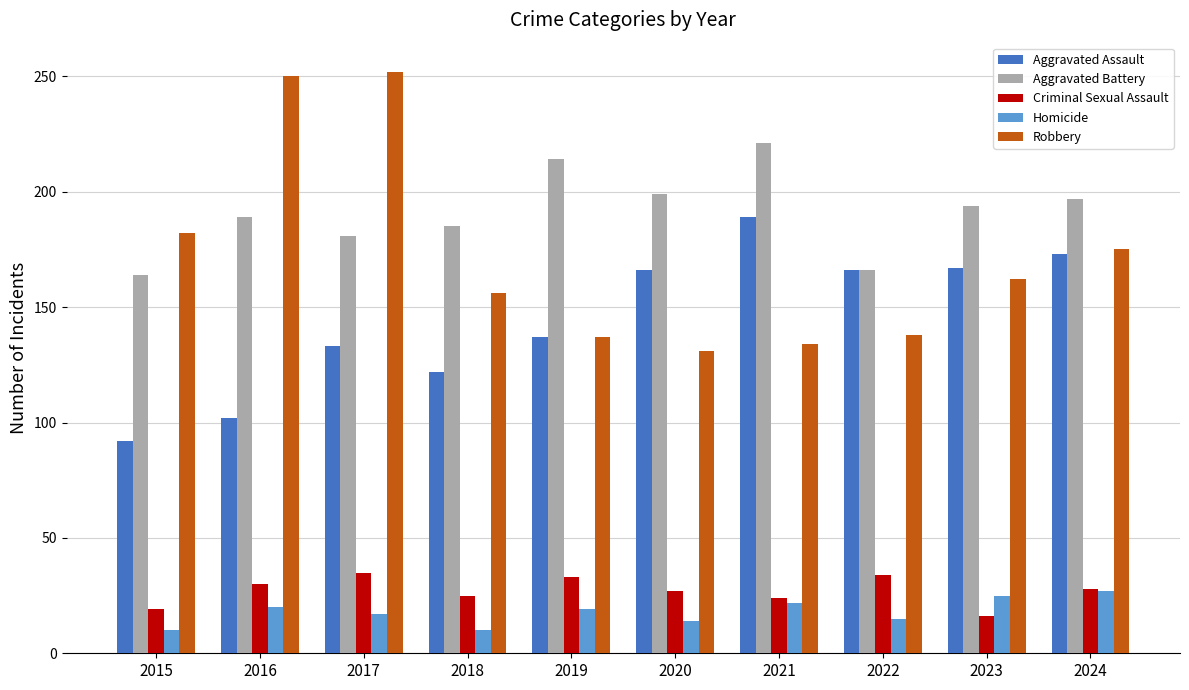

How many series are shown in this chart?

5